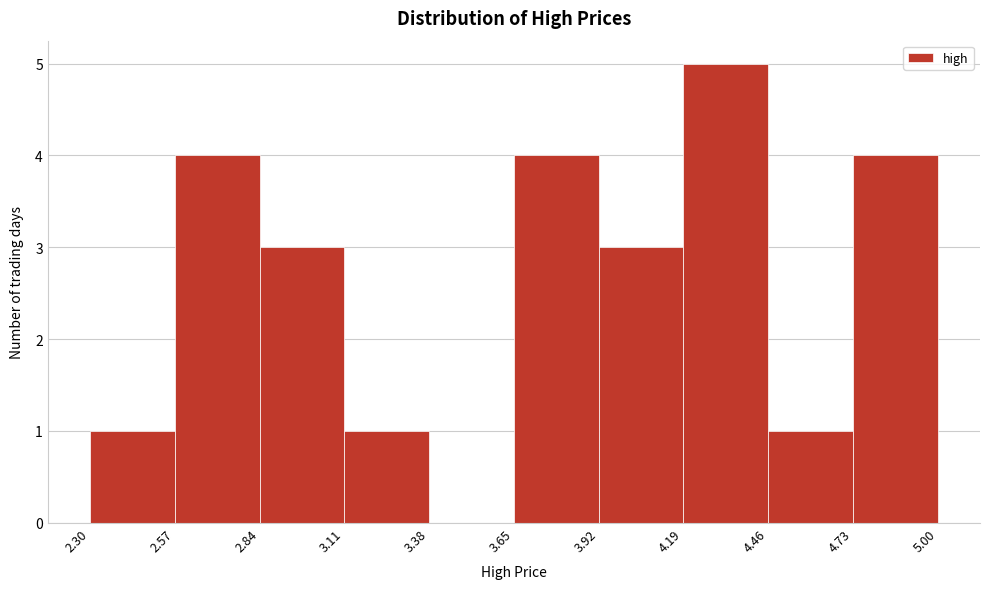

Reading left to right, transcribe this chart: for each bar, give the range it covers on the x-axis and its height. The values are not printed on the chart, so give them approximately, as read against the axis.

2.30 to 2.57: 1
2.57 to 2.84: 4
2.84 to 3.11: 3
3.11 to 3.38: 1
3.38 to 3.65: 0
3.65 to 3.92: 4
3.92 to 4.19: 3
4.19 to 4.46: 5
4.46 to 4.73: 1
4.73 to 5.00: 4